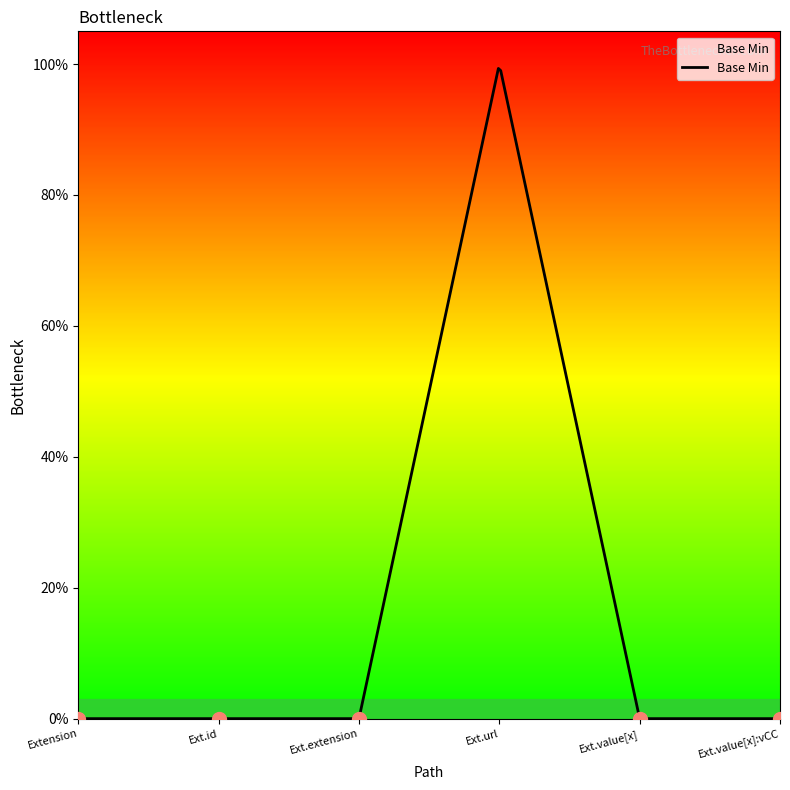

Rank the categories by value from highest to lowest.

Extension.url, Extension, Extension.id, Extension.extension, Extension.value[x], Extension.value[x]:valueCodeableConcept